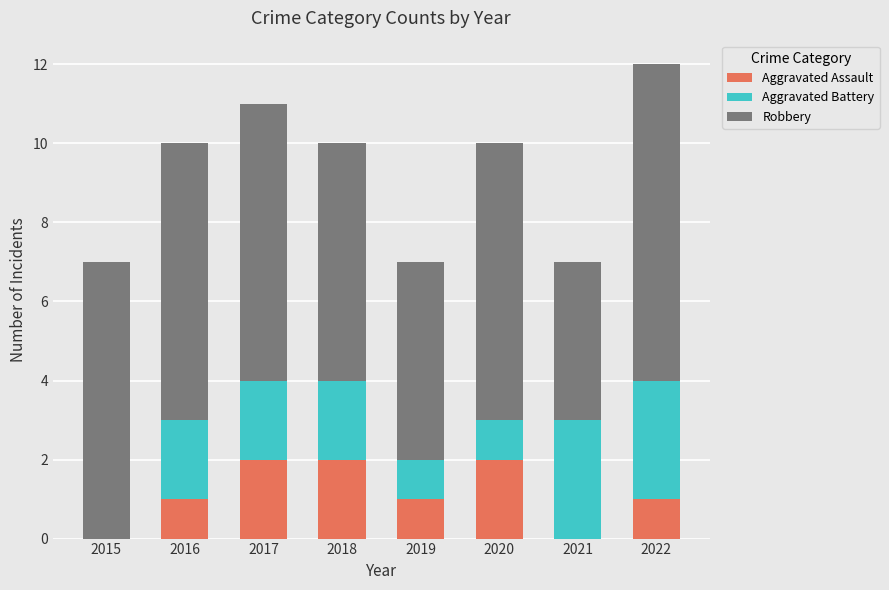

How many data points does each series have?

8